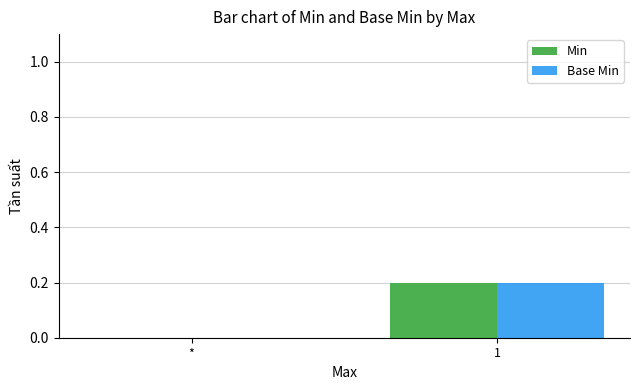

Is the value of Base Min at * greater than the value of Min at 1?

No